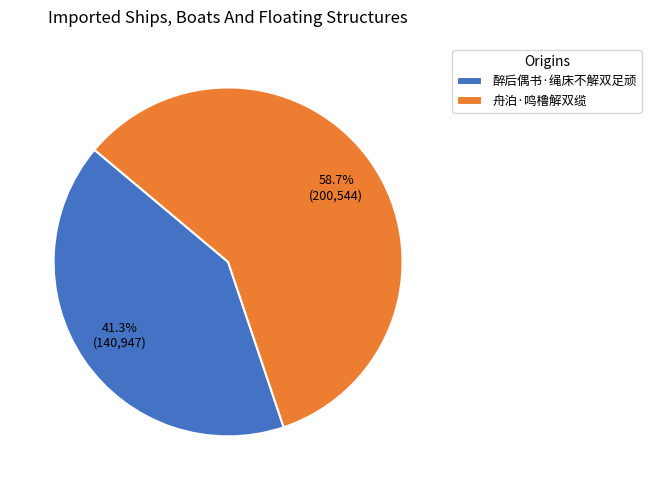

True or false: 醉后偶书·绳床不解双足顽 accounts for 50% of the total.

False